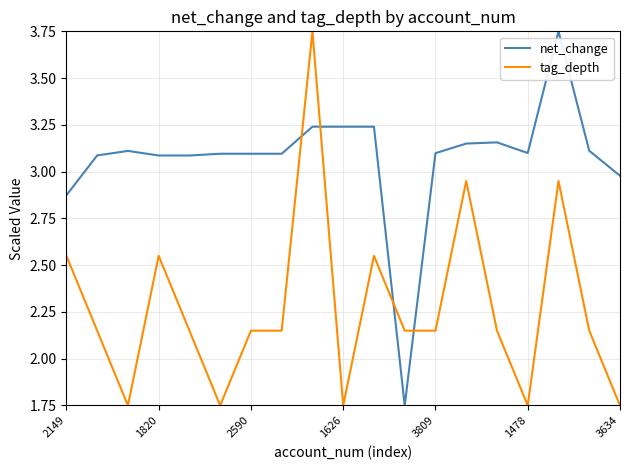

True or false: net_change and tag_depth cross at least once.

True